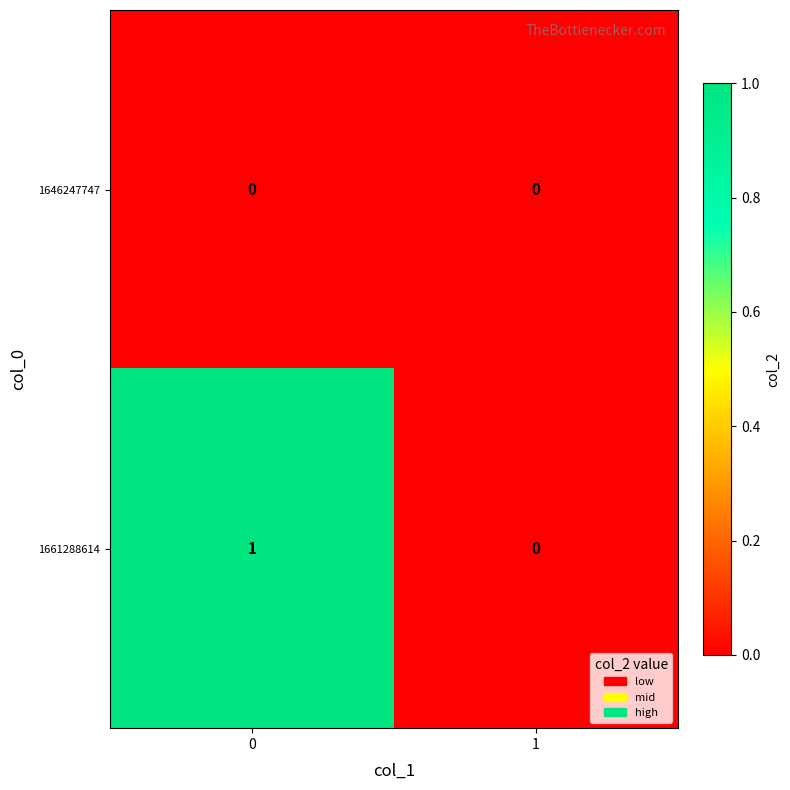

Reading left to right, what are all the values shown in this chart?

1646247747: 0	0
1661288614: 1	0